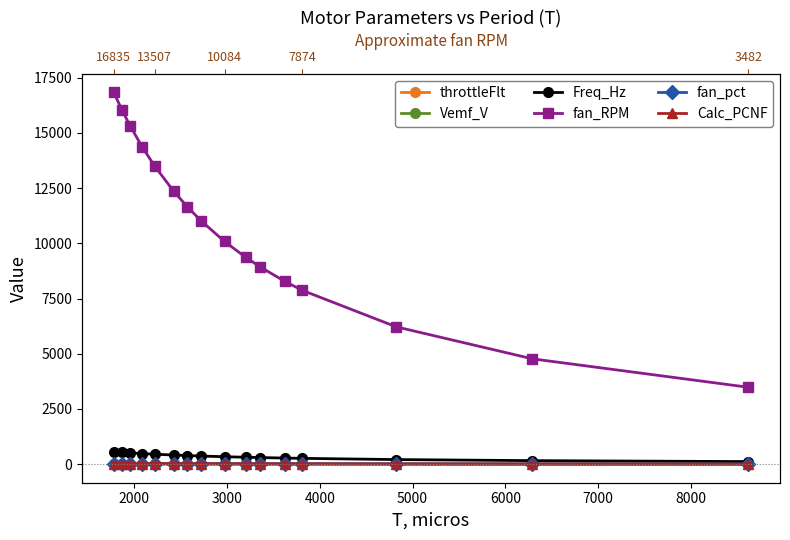

True or false: Freq_Hz and Calc_PCNF cross at least once.

False